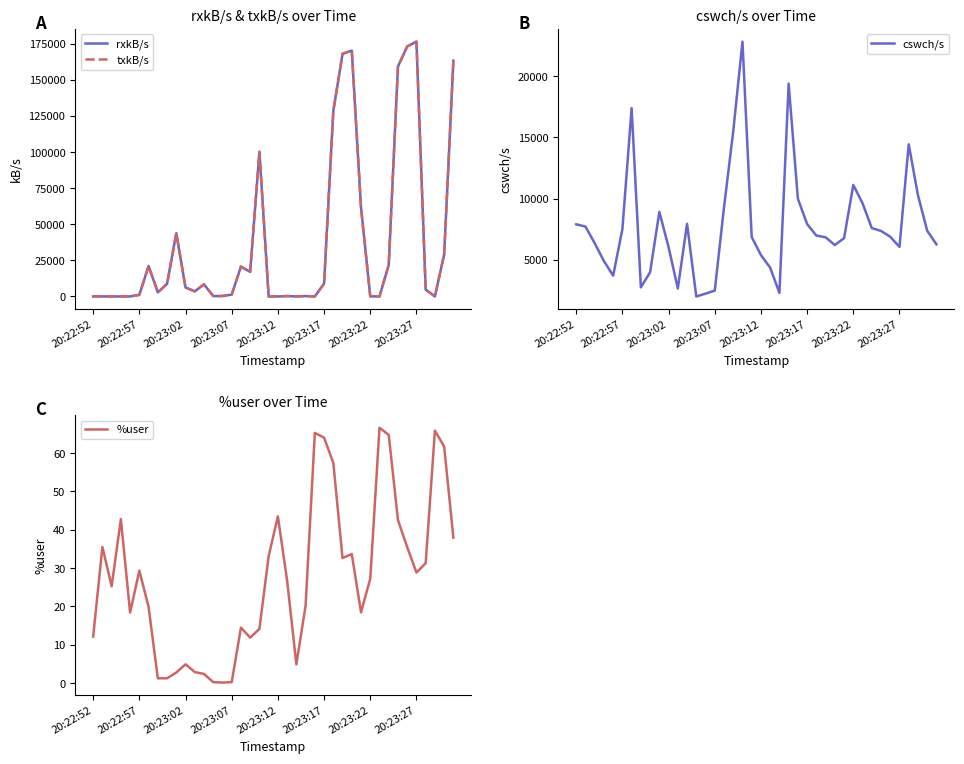

Where is cswch/s nearest to the value 12417?

20:23:22